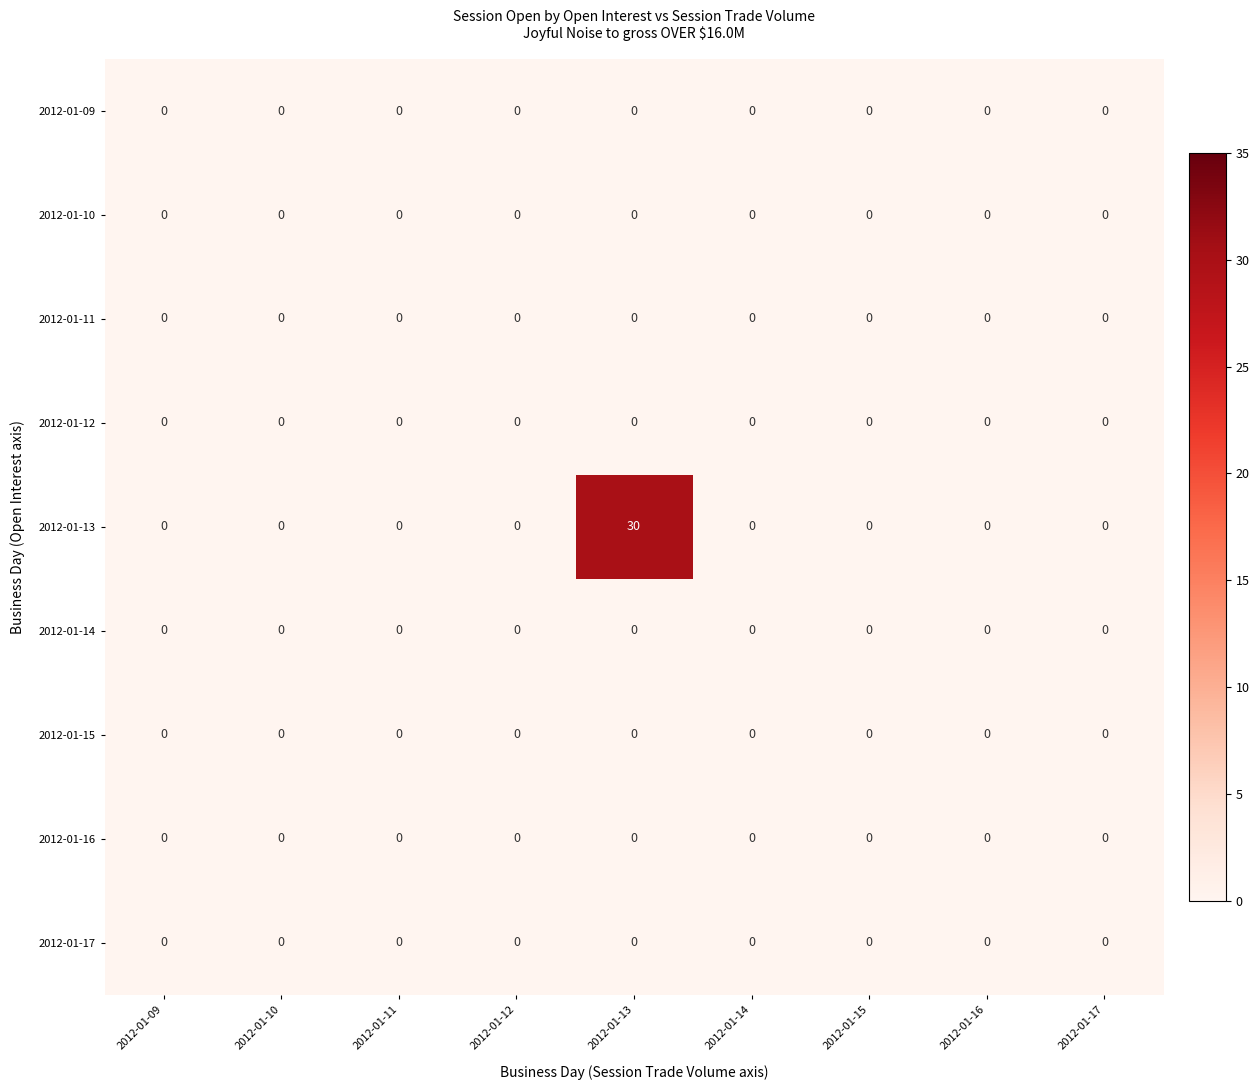

Which series has the largest total across all categories?

2012-01-13